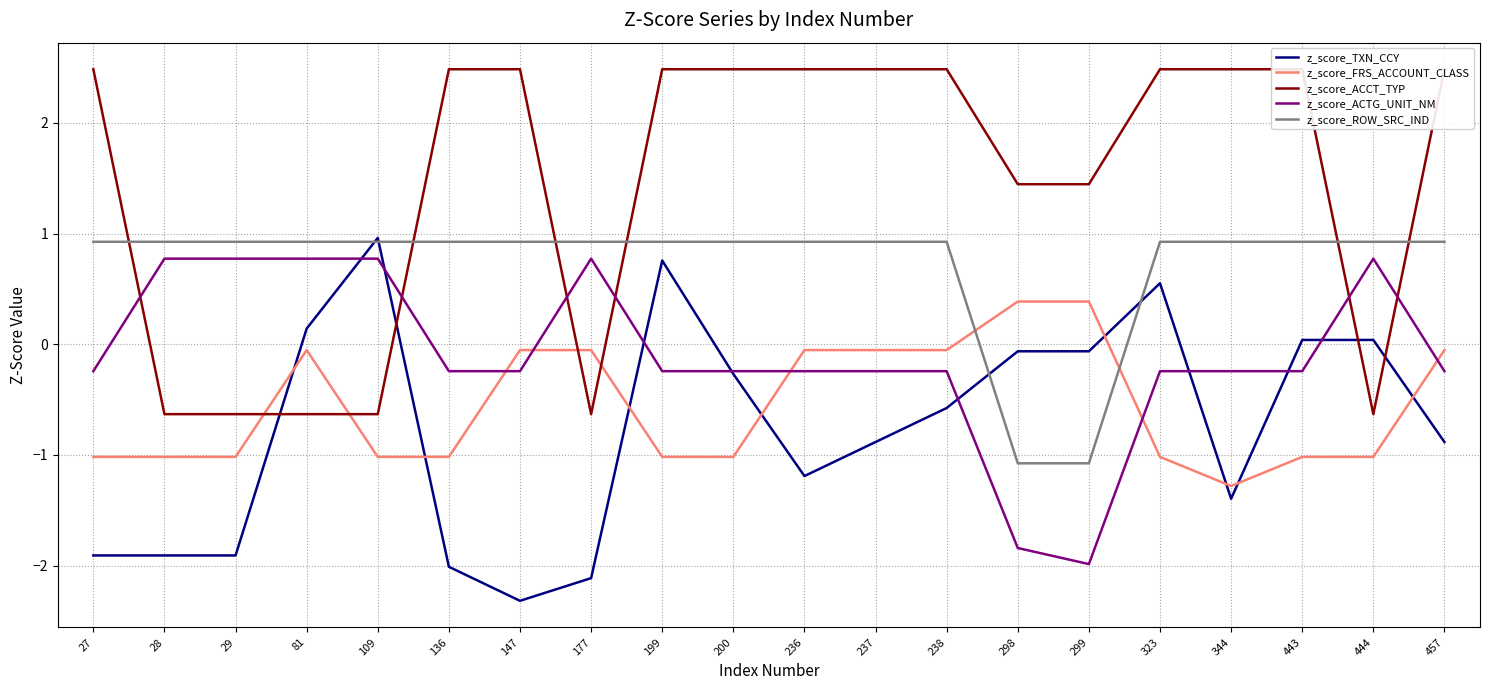

Read the z_score_TXN_CCY value at 147.

-2.3